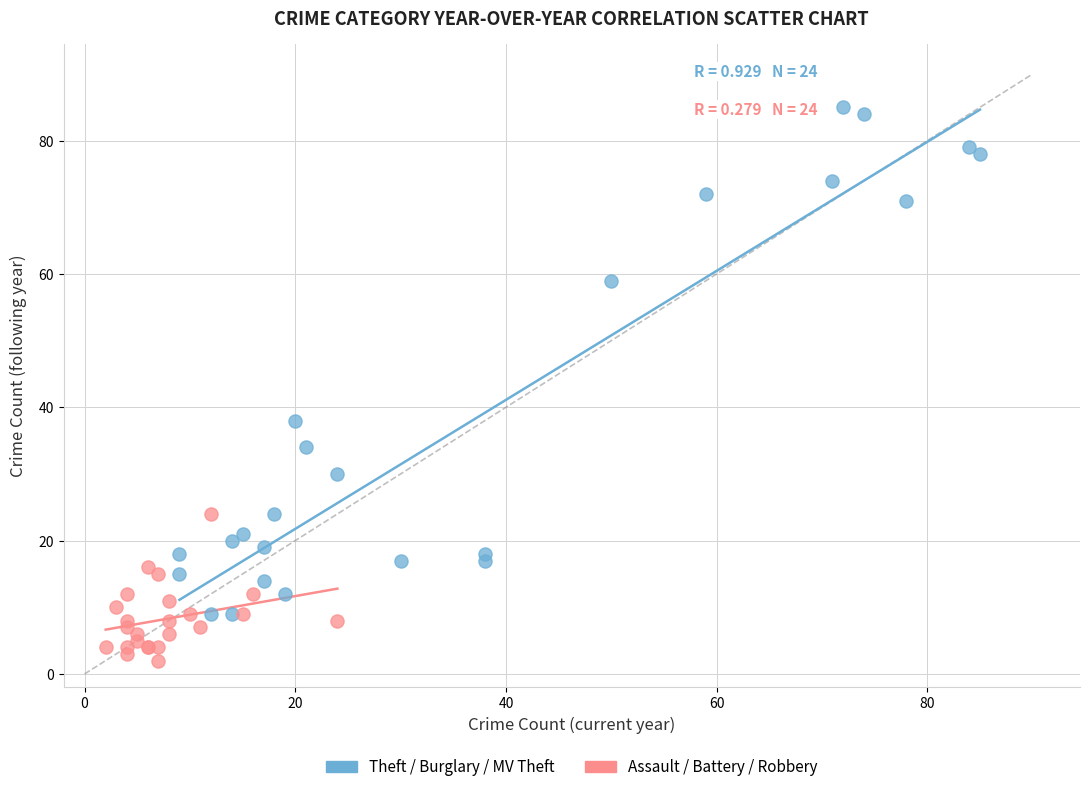

Which series reaches the minimum Y coordinate?

Assault / Battery / Robbery